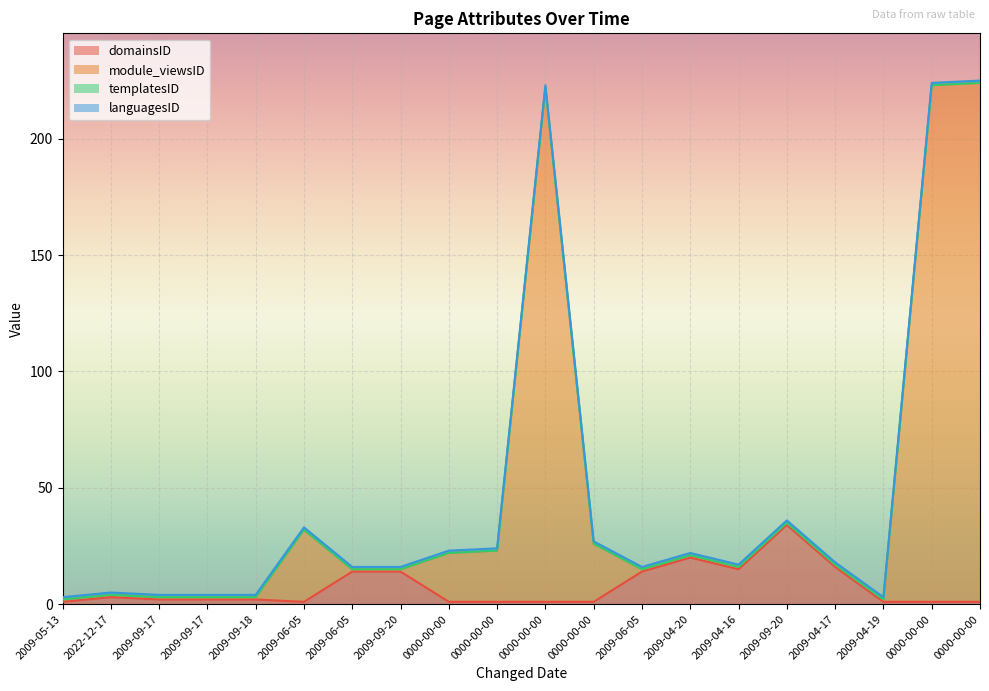

The module_viewsID series shows 16 at 2009-04-16. True or false?

True